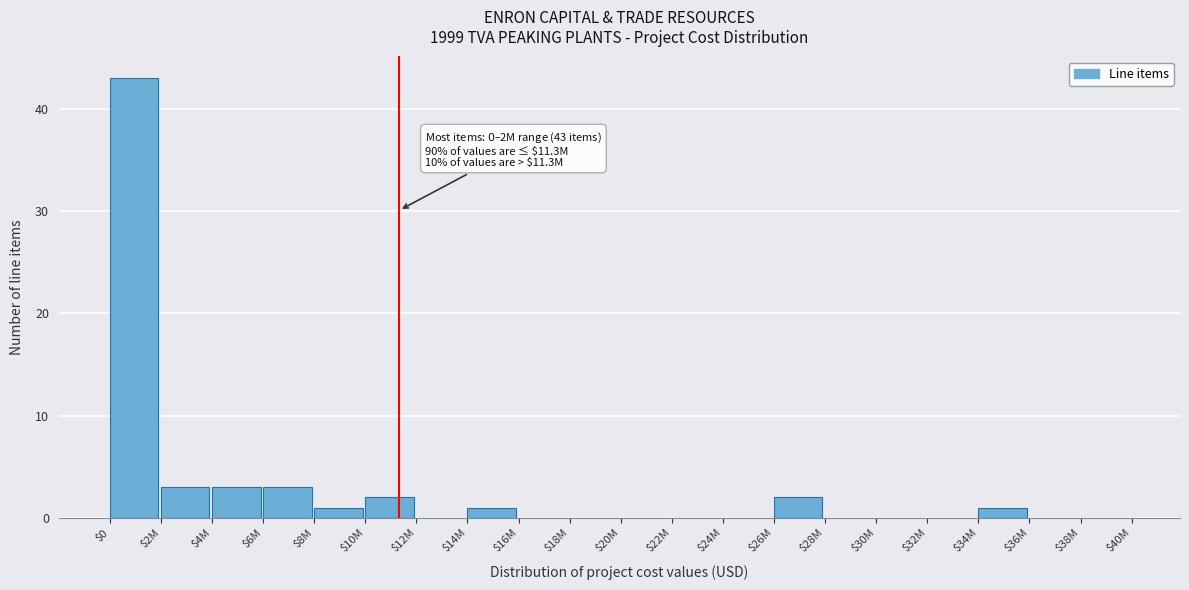

Which category has the highest value across all series?

$0